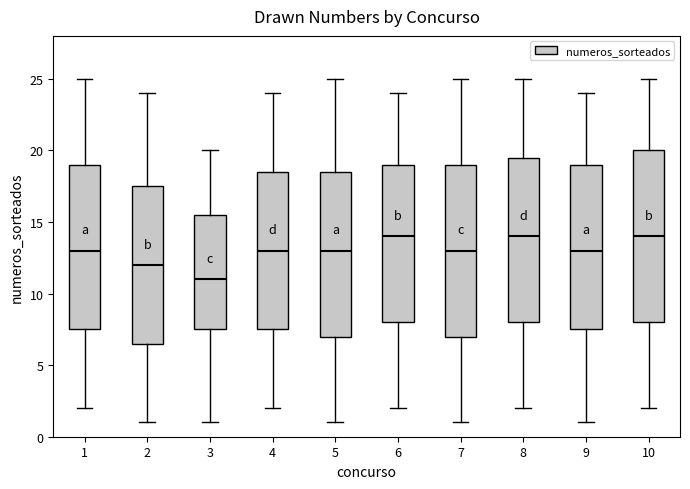

Where does the upper whisker of the box at x = 2 end on the y-axis? The values are not printed on the chart, so give them approximately, as read against the axis.

24.0